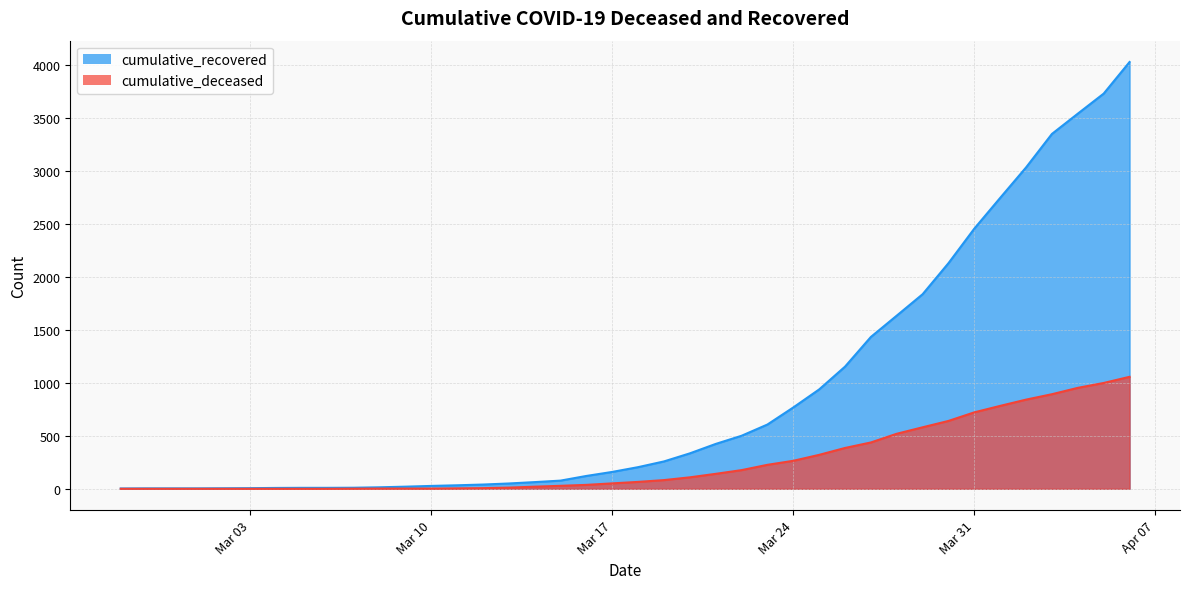

What position from the right is 2020-03-18?

20